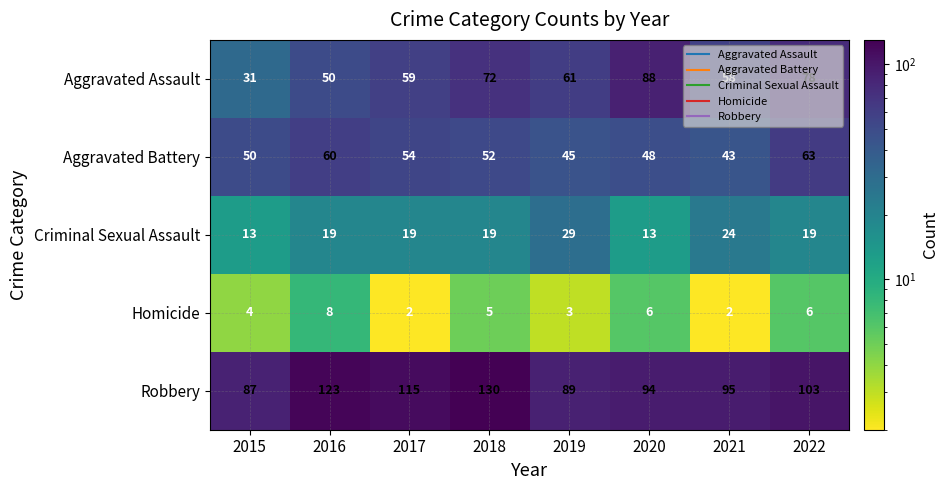

List the labels in order of Robbery value, largest first.

2018, 2016, 2017, 2022, 2021, 2020, 2019, 2015